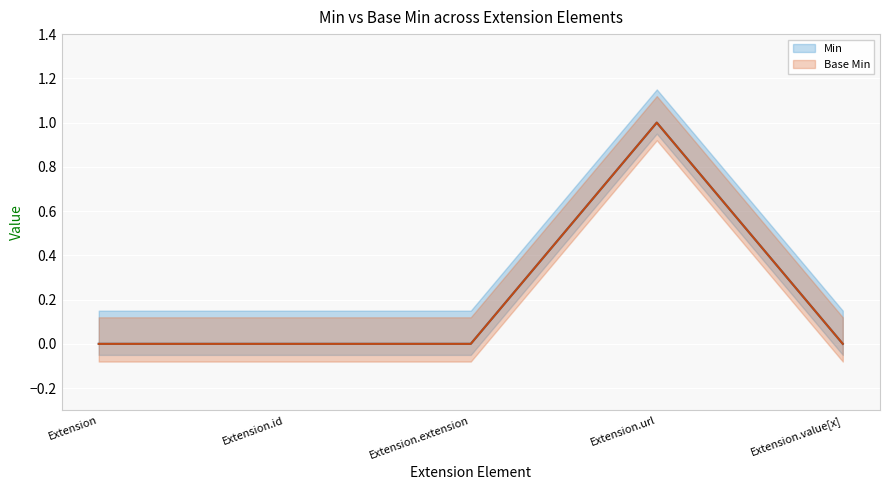

How many lines are shown in the chart?

2